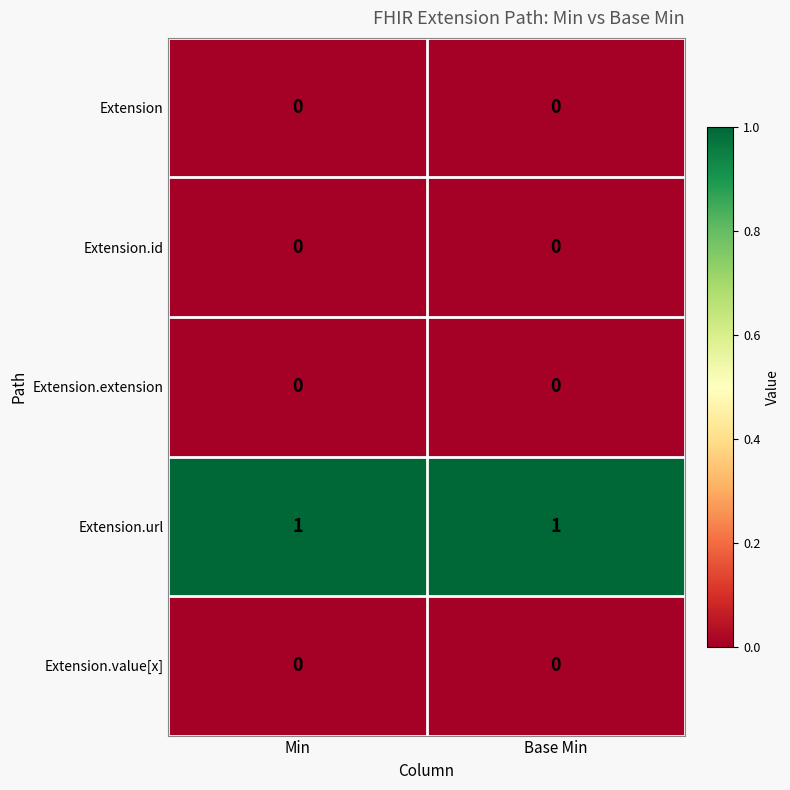

Which series has the largest total across all categories?

Extension.url